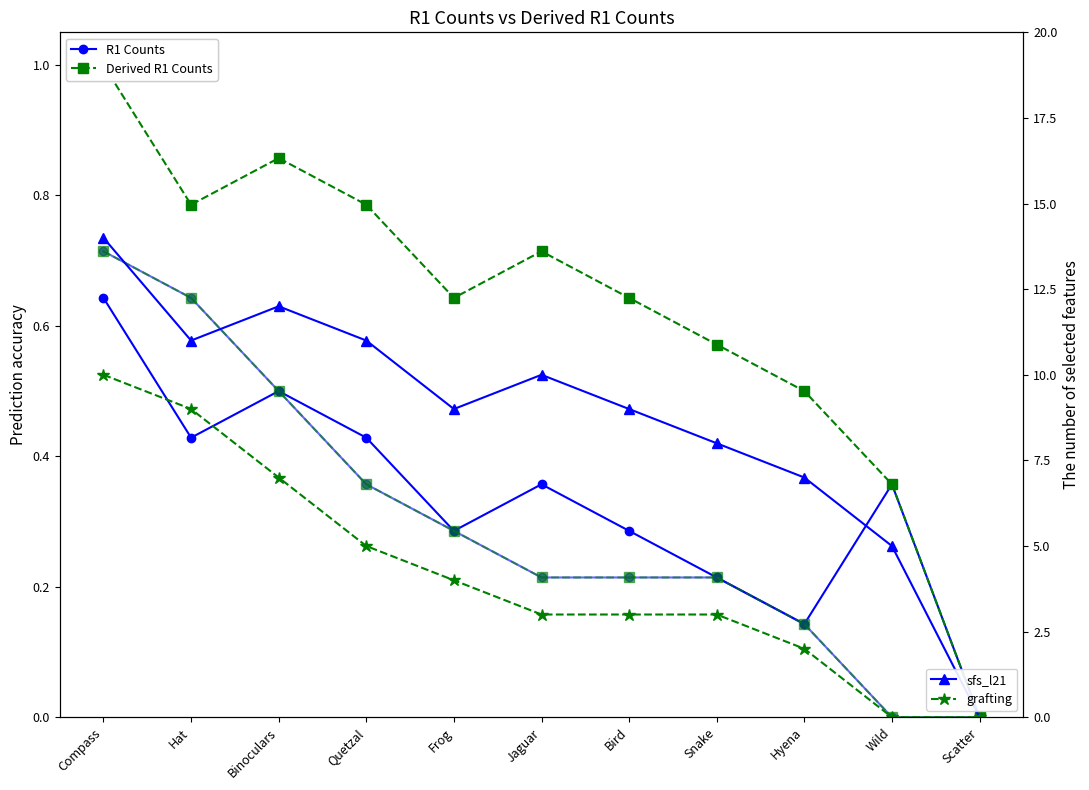

The Derived R2 Counts series shows 0.3 at Bird. True or false?

False